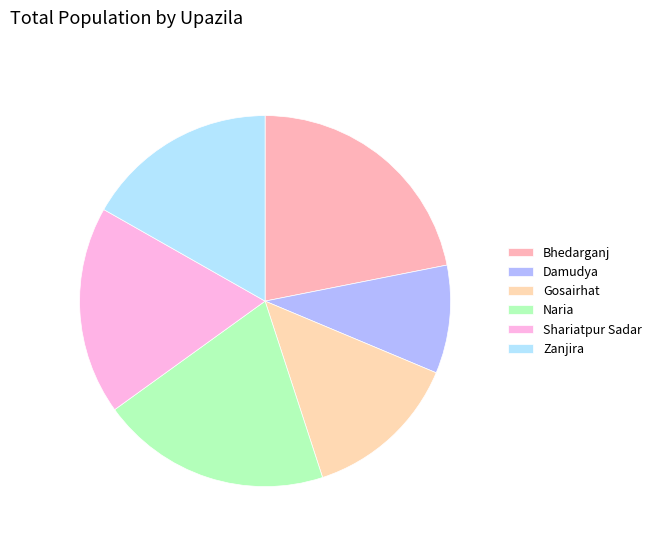

To the nearest percent, what is the difference between the Zanjira and Shariatpur Sadar slice percentages?

1%